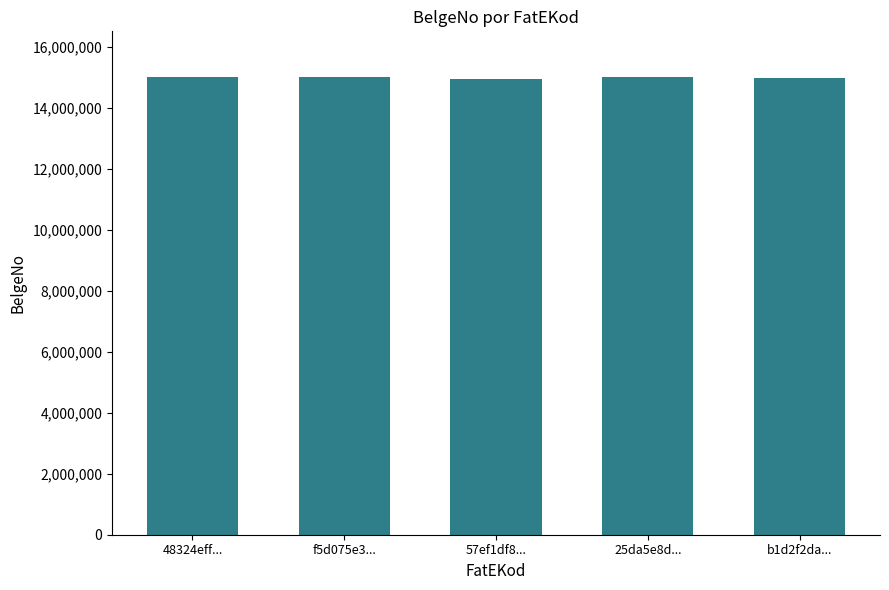

What is the greatest value displayed?

14998716